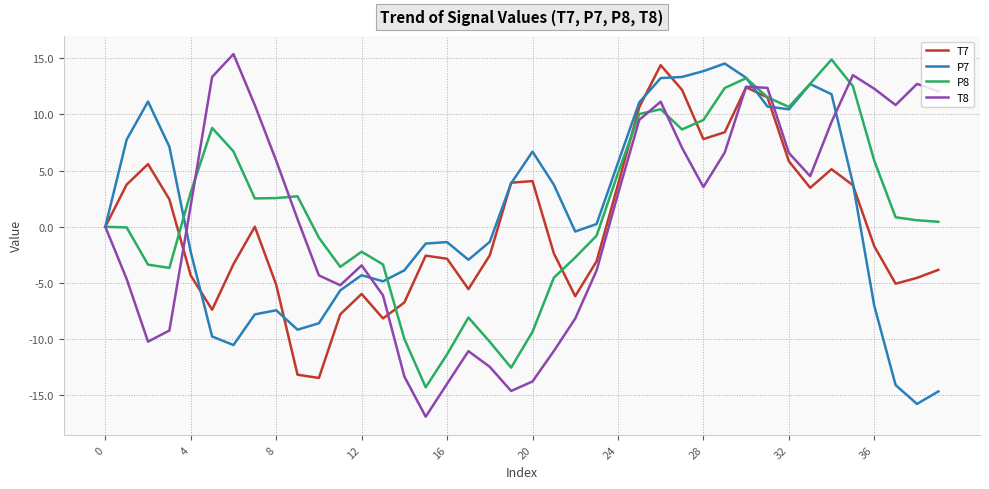

Which series has the largest total across all categories?

P8